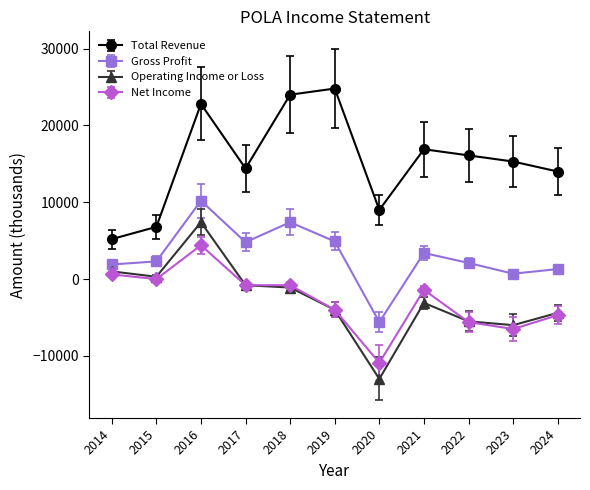

What is the greatest value displayed?

24800